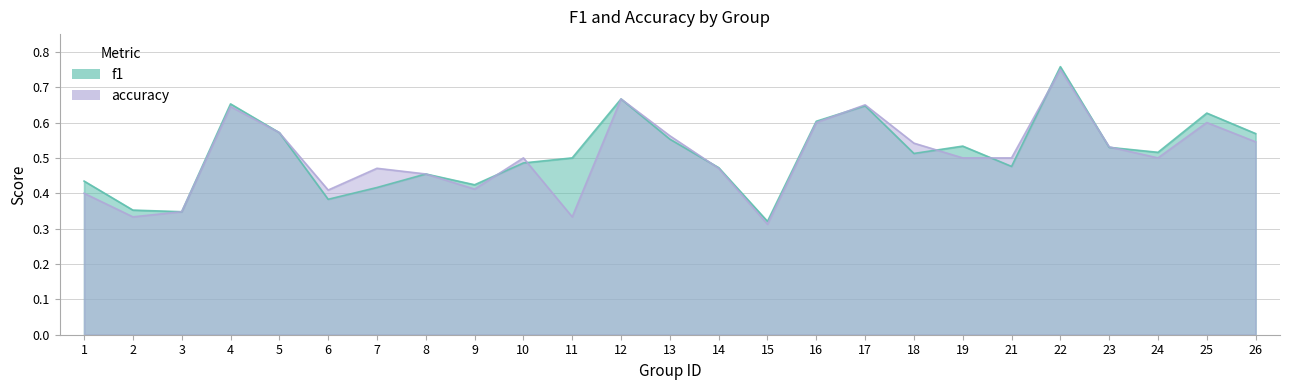

Where do accuracy and f1 first cross each other?

9 and 10